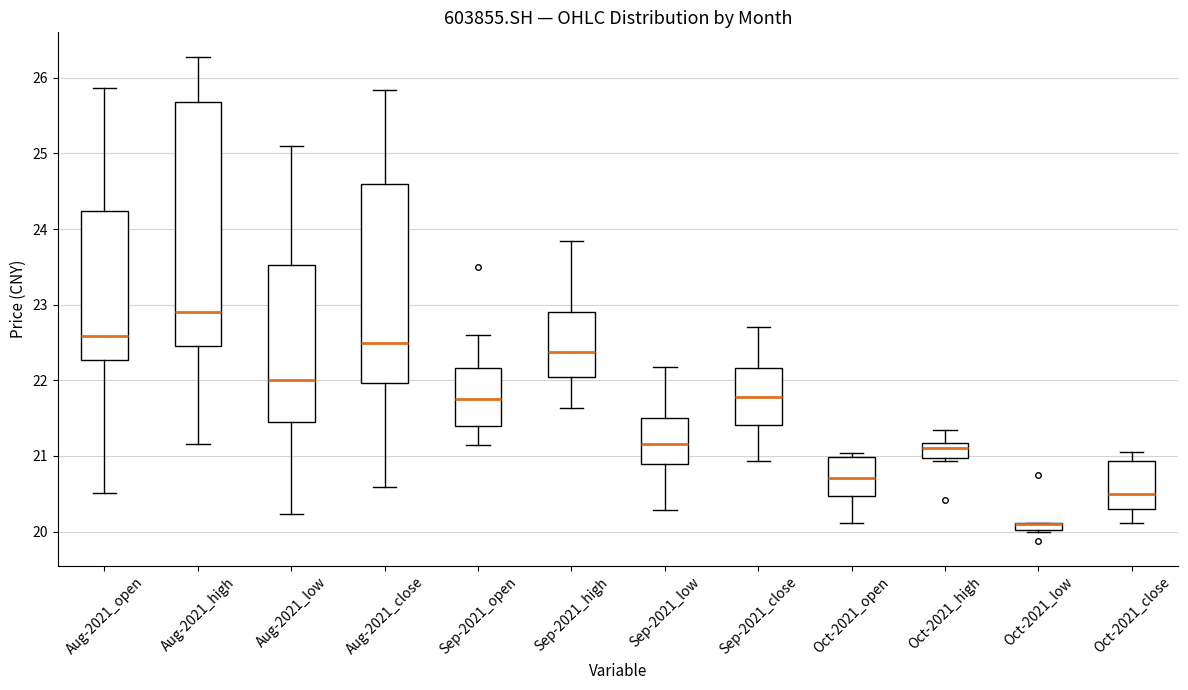

Where does the median line of the box for Sep-2021_low sit on the y-axis? The values are not printed on the chart, so give them approximately, as read against the axis.

21.2